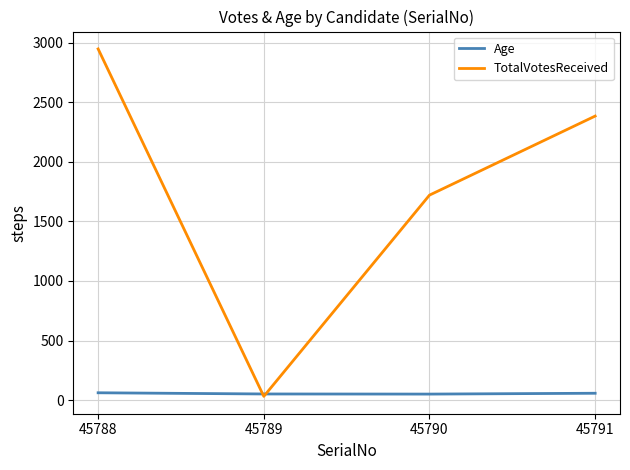

At how many categories does at least one series exceed 899?

3